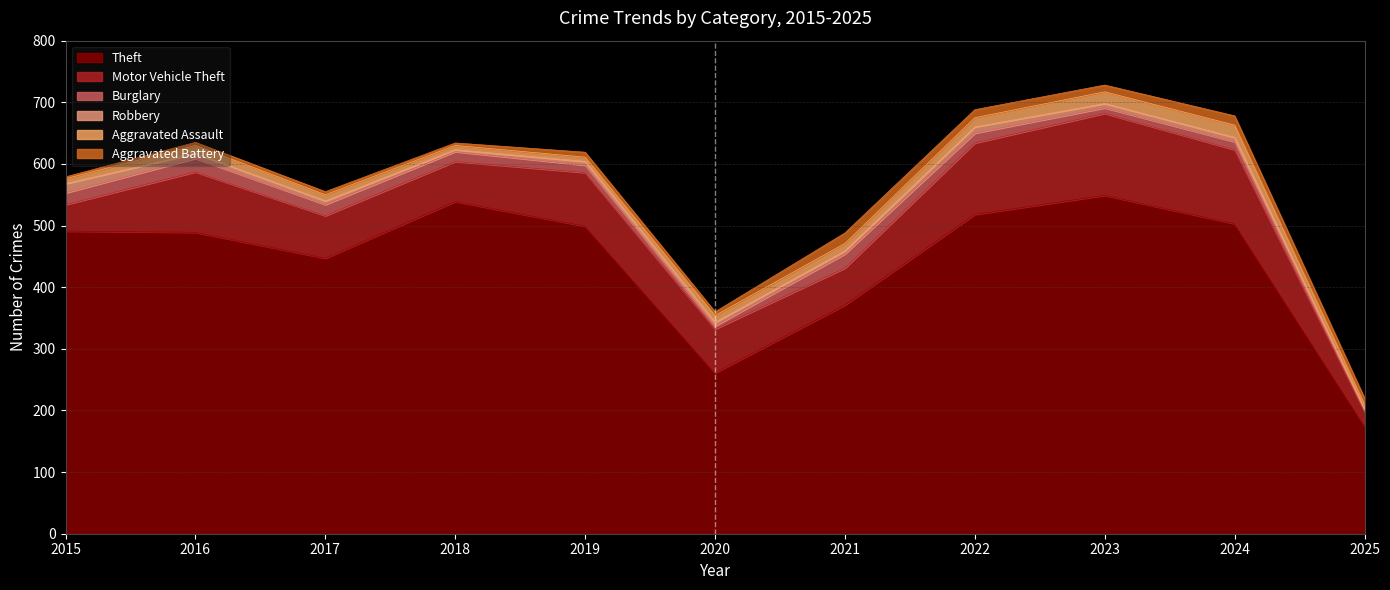

What is the difference between the Robbery values at 2015 and 2019?

9